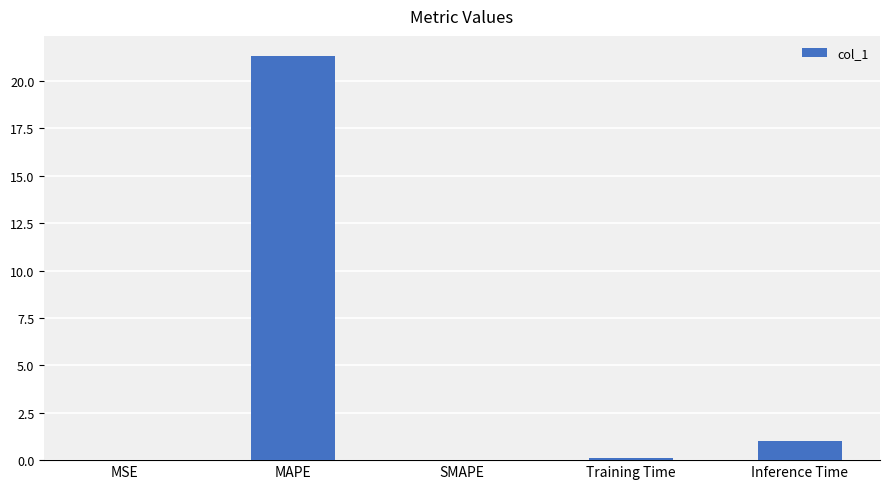

Read the value at MAPE.

21.3